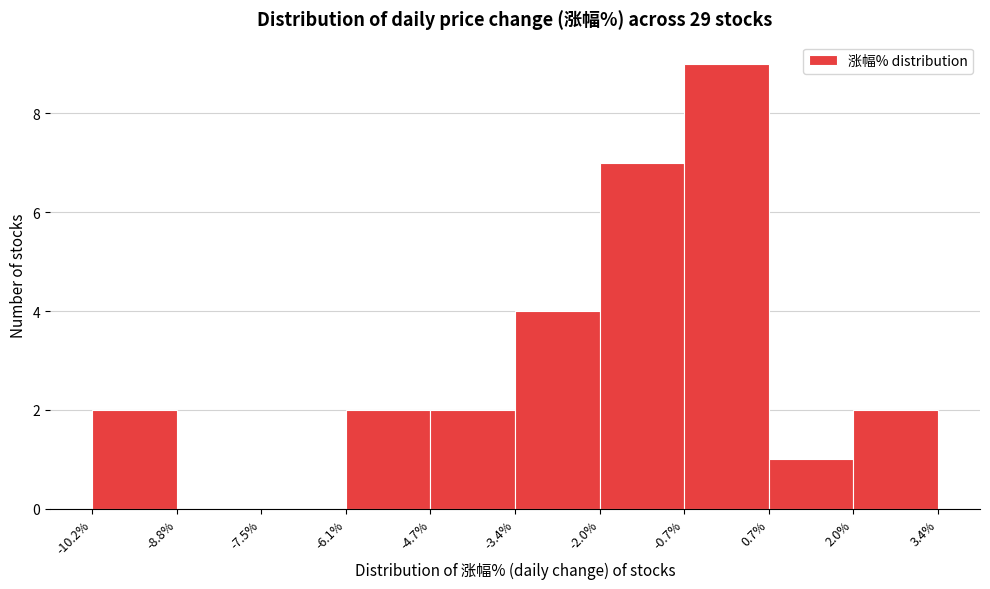

Over which range of the x-axis is the bar tallest?

-0.7% to 0.7%